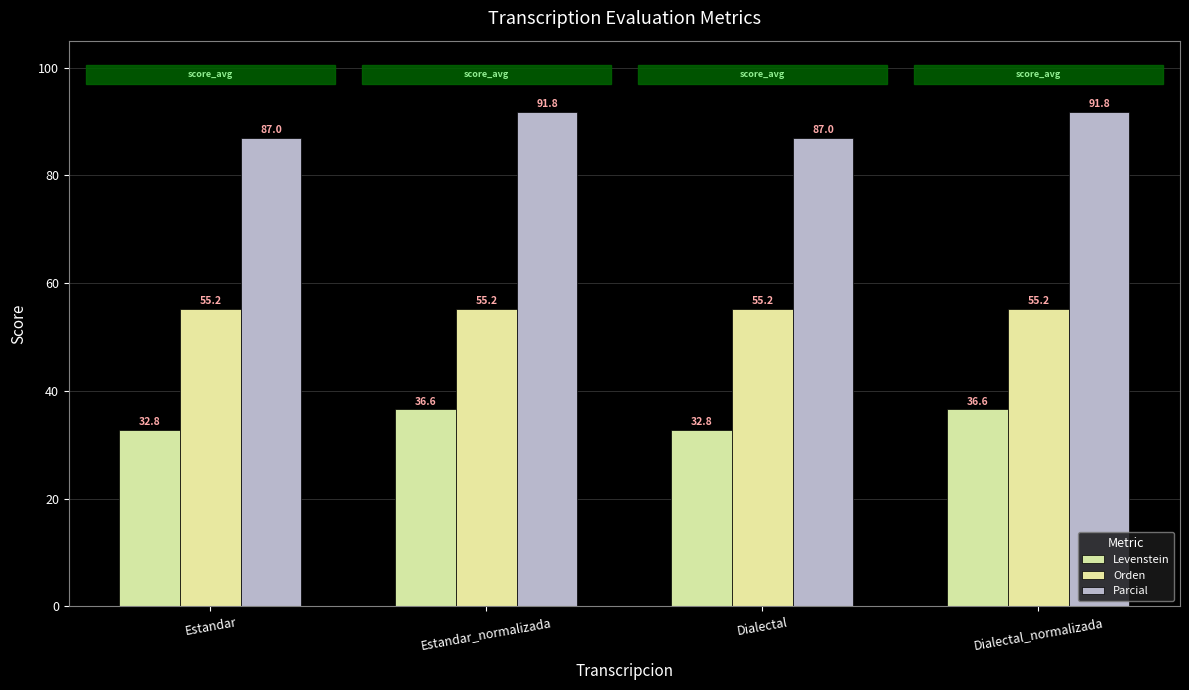

Read the Parcial value at Estandar_normalizada.

91.8